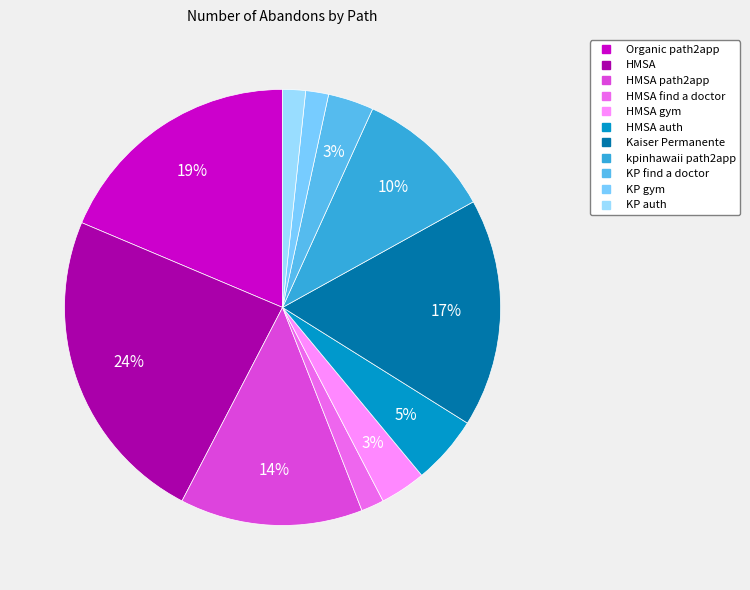

How many slices are in this pie chart?

11